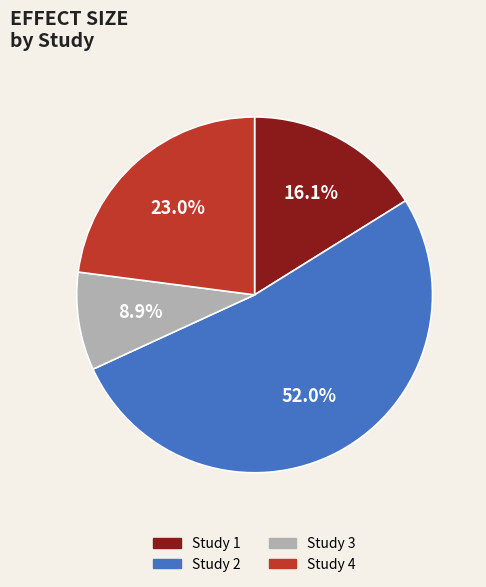

Which slice represents more than half of the pie?

Study 2